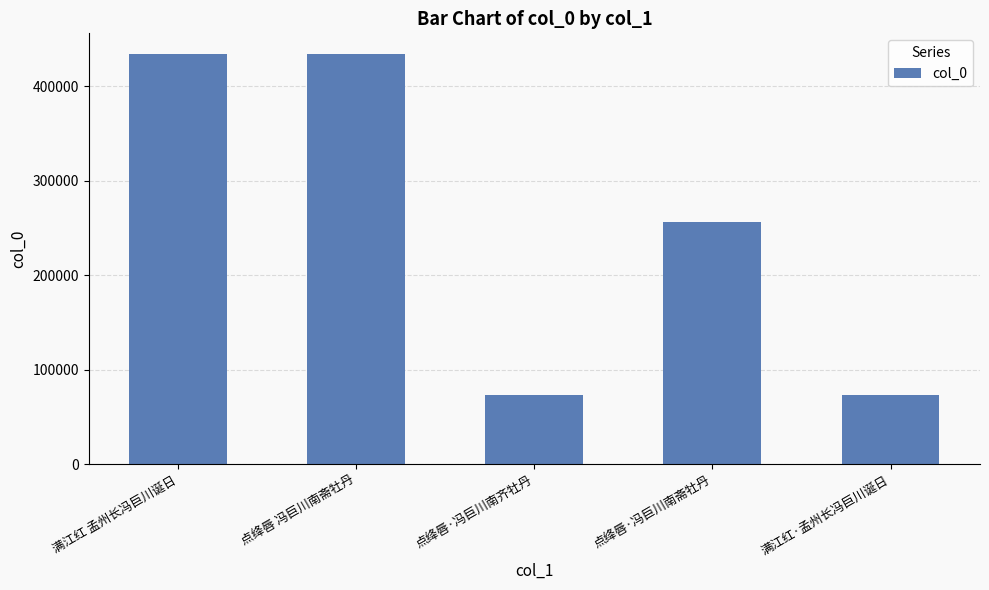

Are the bars grouped side by side (vs. stacked)?

No